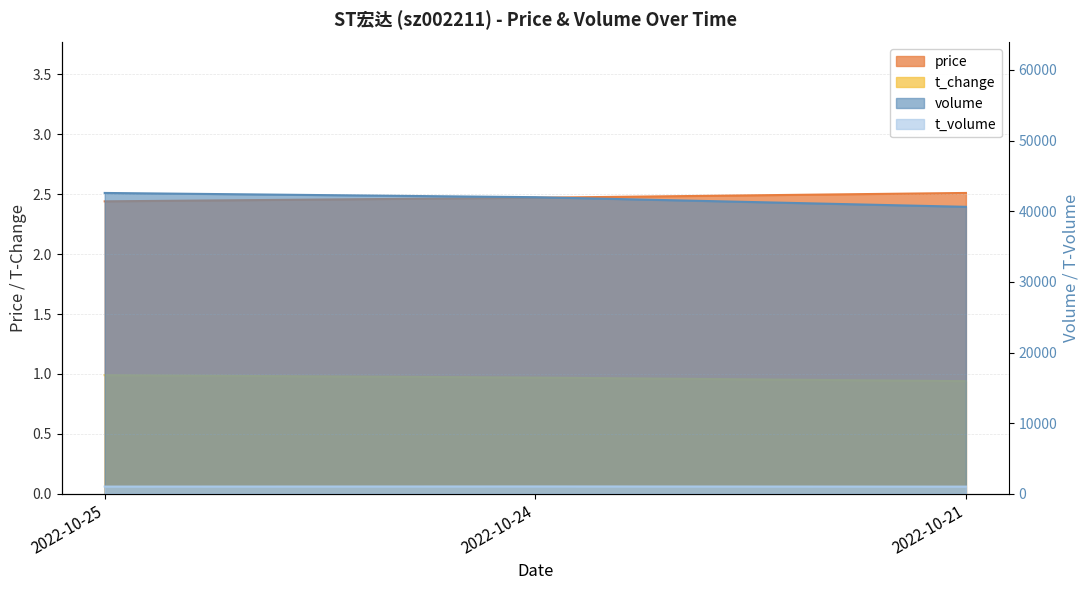

At how many categories does at least one series exceed 1?

3